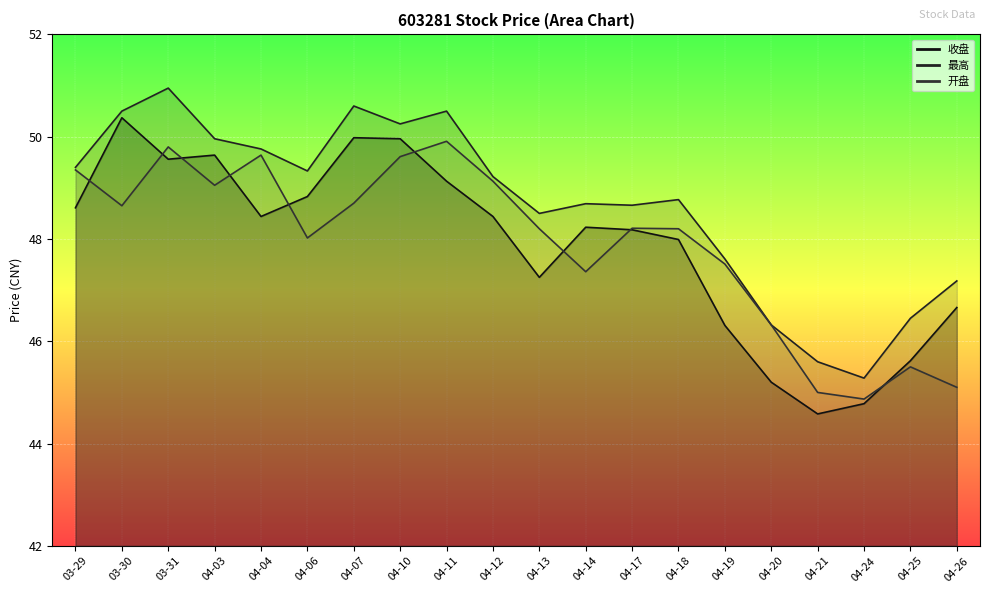

Where does the 开盘 series first go above 48?

03-29